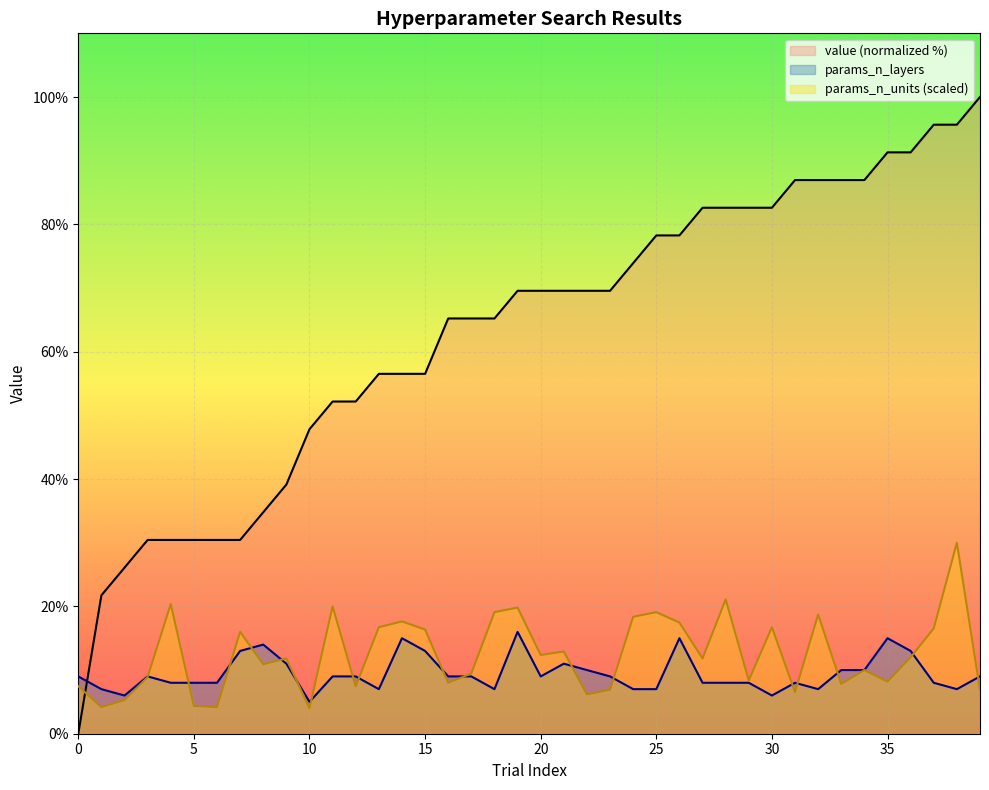

Which series has the largest range (max minus min)?

value (normalized %)